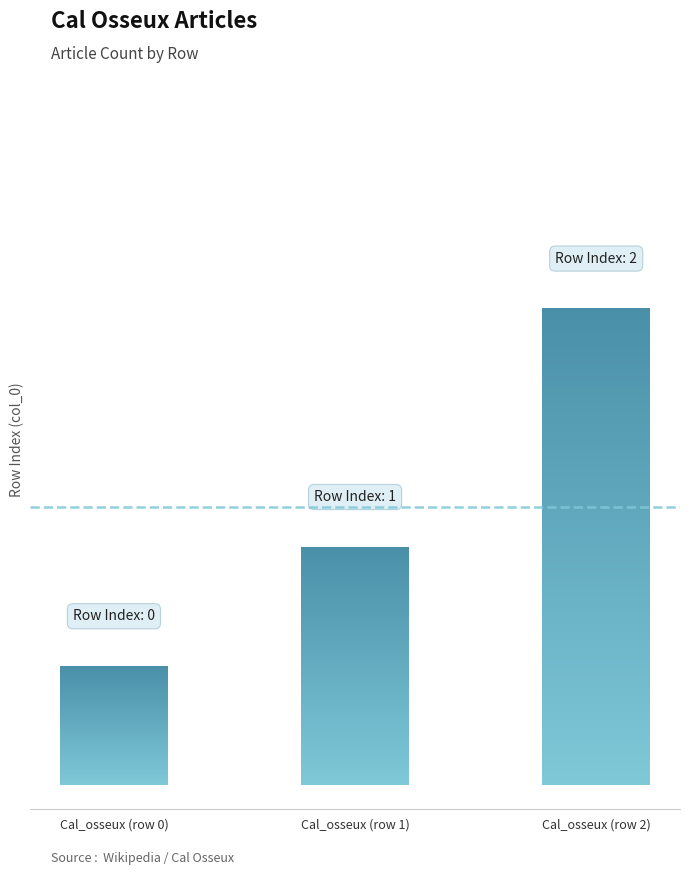

Reading left to right, list all the values displayed in this chart.

0	1	2